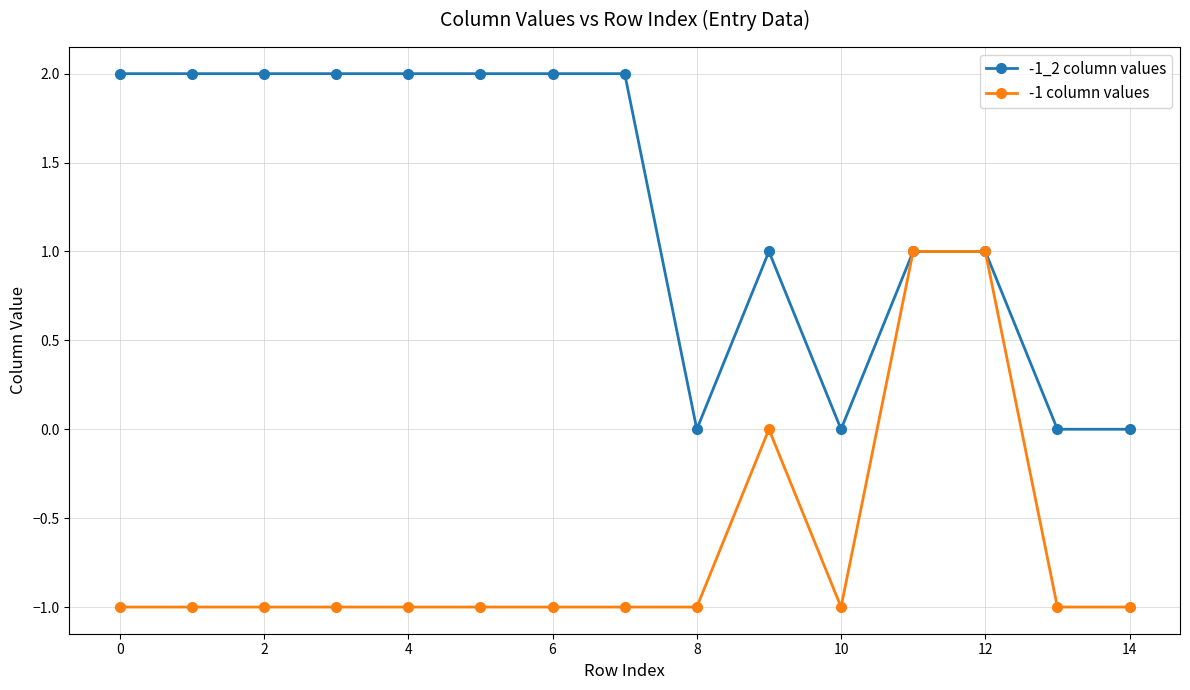

How many data points in -1_2 column values are less than 2?

7